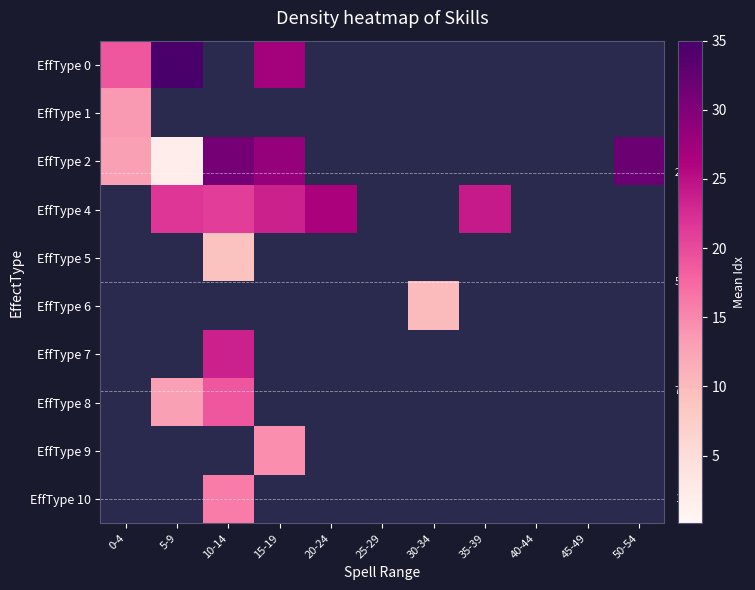

At which category is the sum across all series the highest?

10-14